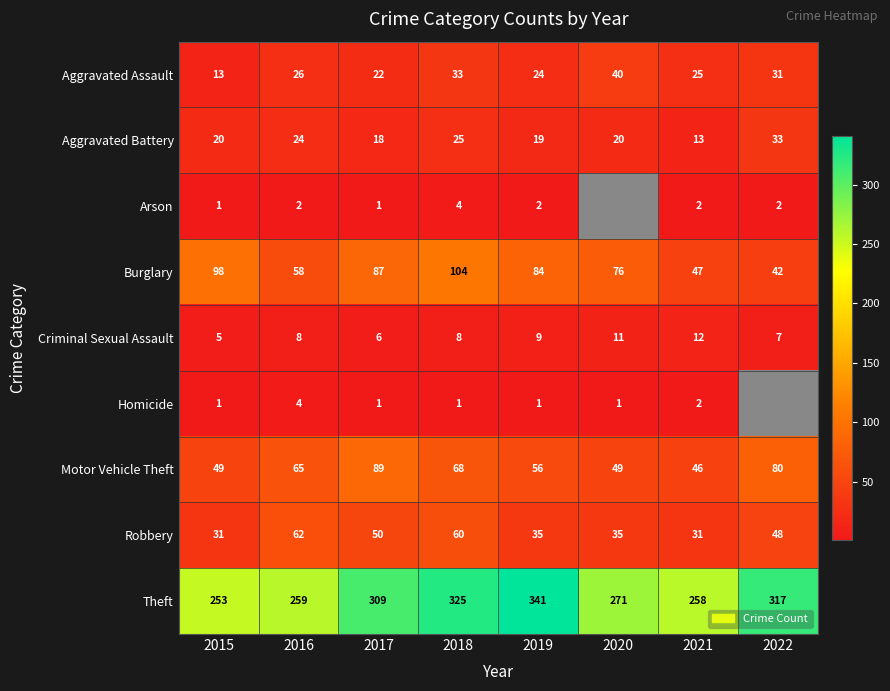

Is the value of Criminal Sexual Assault at 2016 greater than the value of Robbery at 2018?

No